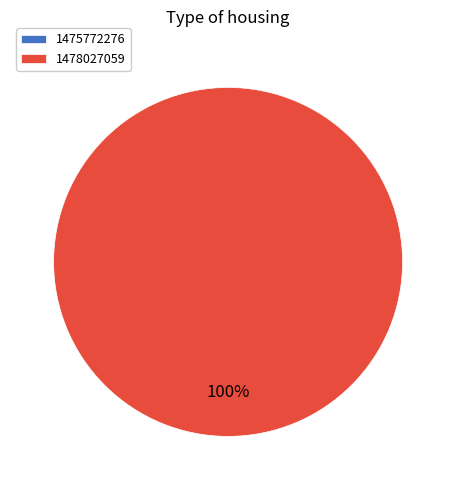

Is 1478027059 the majority of the pie?

Yes